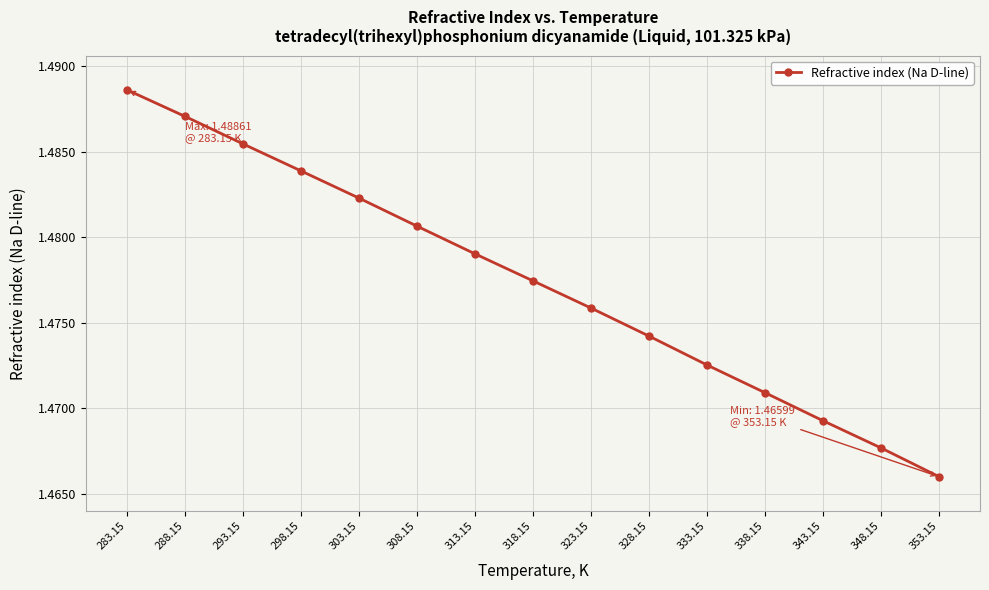

What position from the left is 353.15?

15